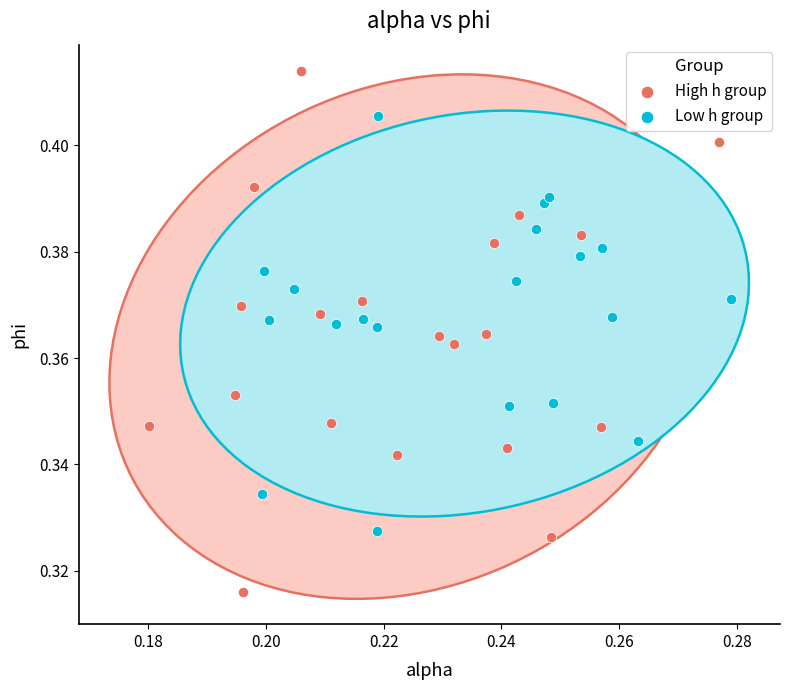

What are all the series names shown in the legend?

High h group, Low h group